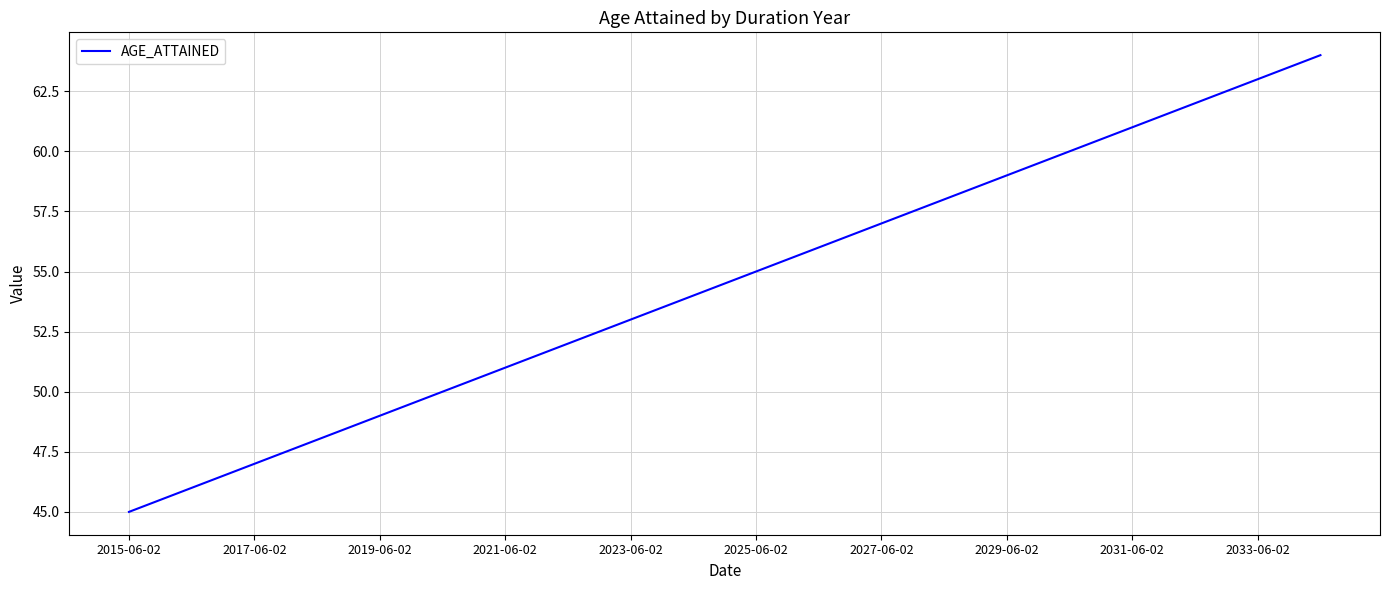

What is the maximum value shown in the chart?

64